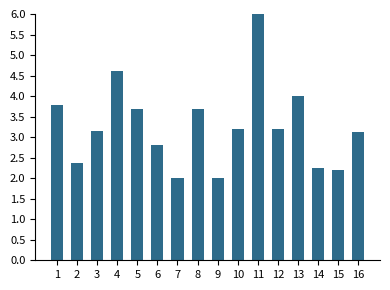

At which label does the data first exceed 3?

1